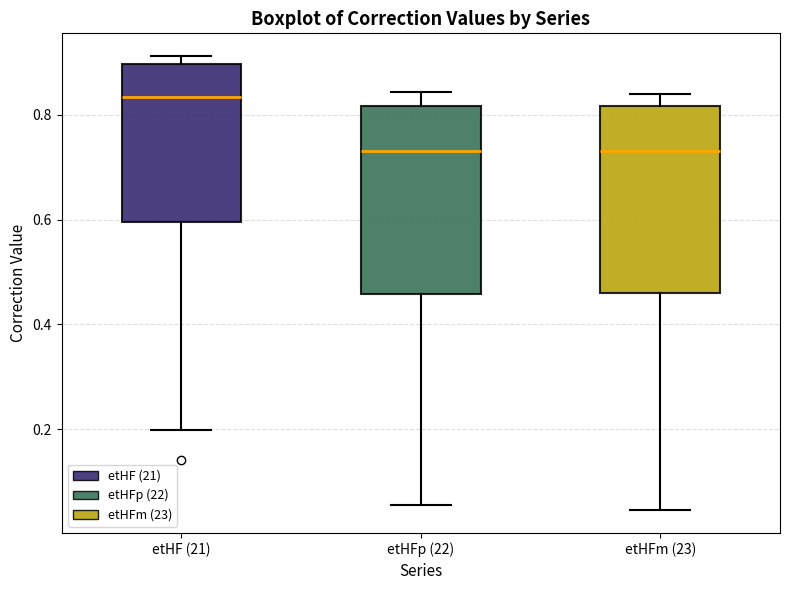

Reading left to right, transcribe this box plot: for each box, give where its median line is, the range the box spans, and where its two whiskers end, as read against the y-axis. The values are not printed on the chart, so give them approximately, as read against the axis.

etHF (21): median 0.84, box 0.60 to 0.90, whiskers 0.20 to 0.92
etHFp (22): median 0.74, box 0.46 to 0.82, whiskers 0.06 to 0.84
etHFm (23): median 0.72, box 0.46 to 0.82, whiskers 0.04 to 0.84